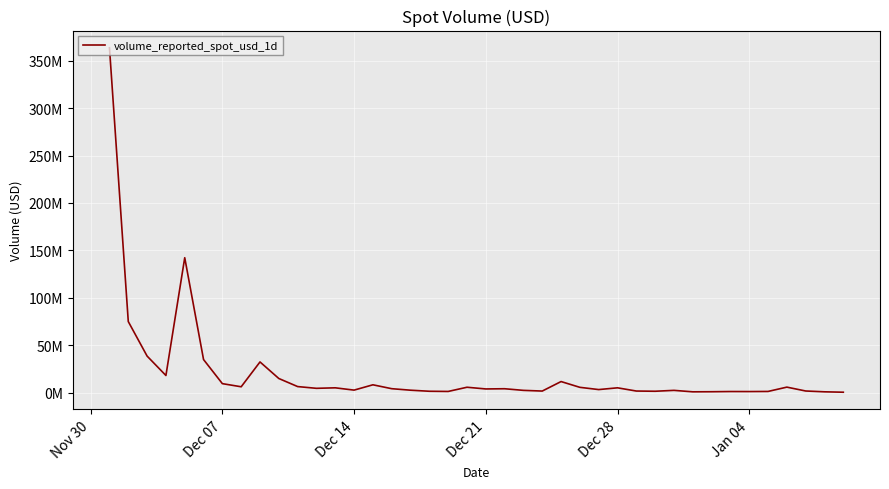

At which category does the chart reach its peak across all series?

Nov 30